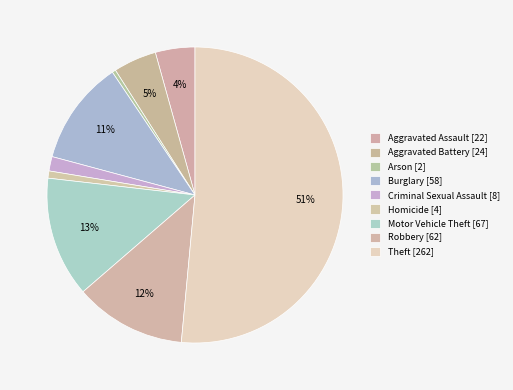

To the nearest percent, what is the combined percentage of Burglary and Homicide?

12%